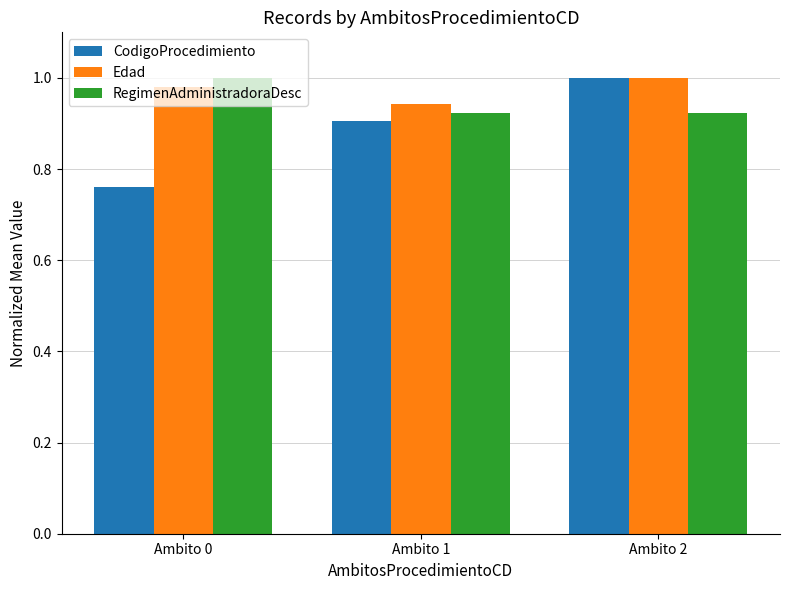

Count the number of data series in this chart.

3